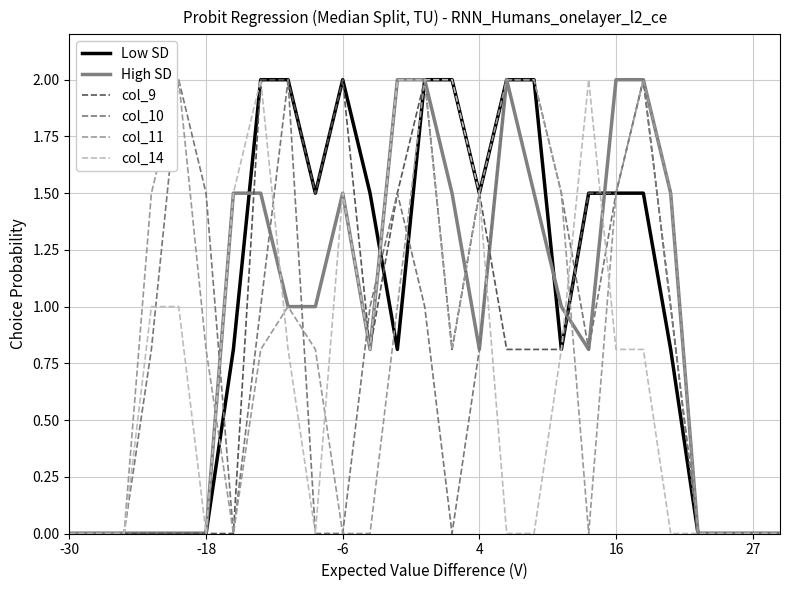

What is the maximum value shown in the chart?

2.0